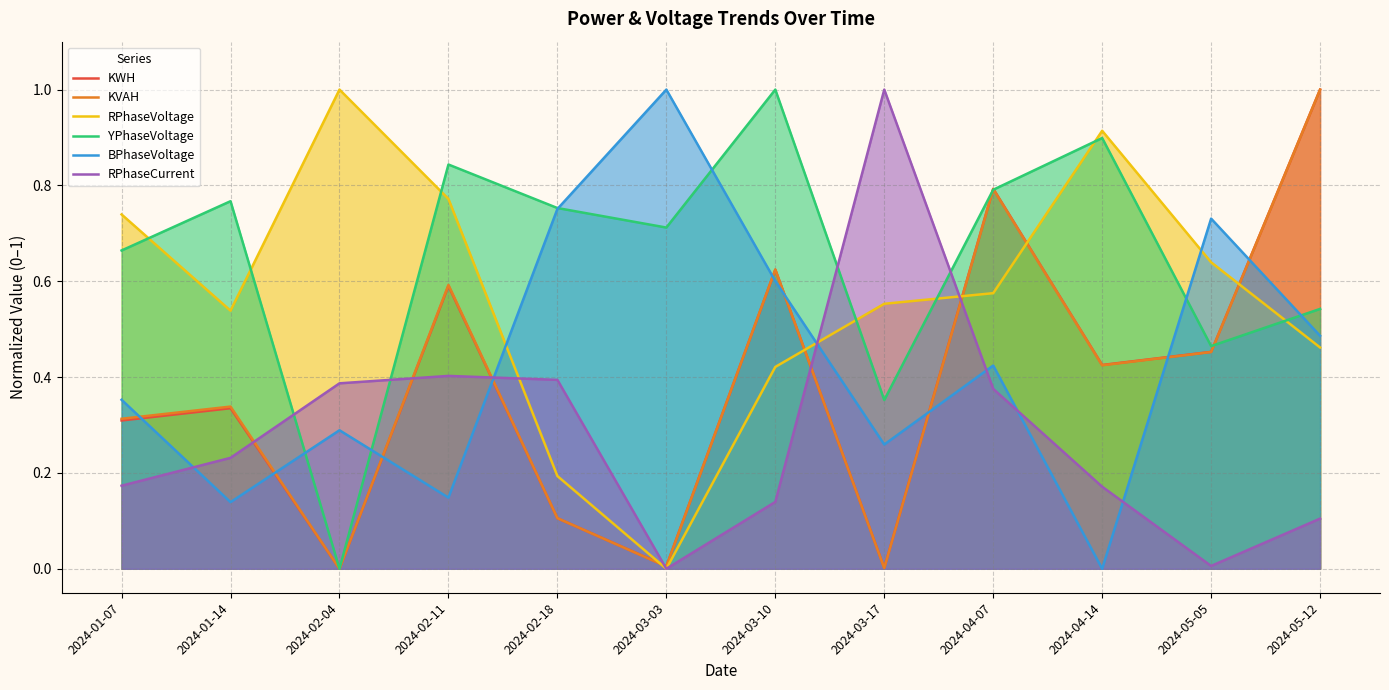

Rank the categories by RPhaseVoltage value from highest to lowest.

2024-02-04, 2024-04-14, 2024-02-11, 2024-01-07, 2024-05-05, 2024-04-07, 2024-03-17, 2024-01-14, 2024-05-12, 2024-03-10, 2024-02-18, 2024-03-03